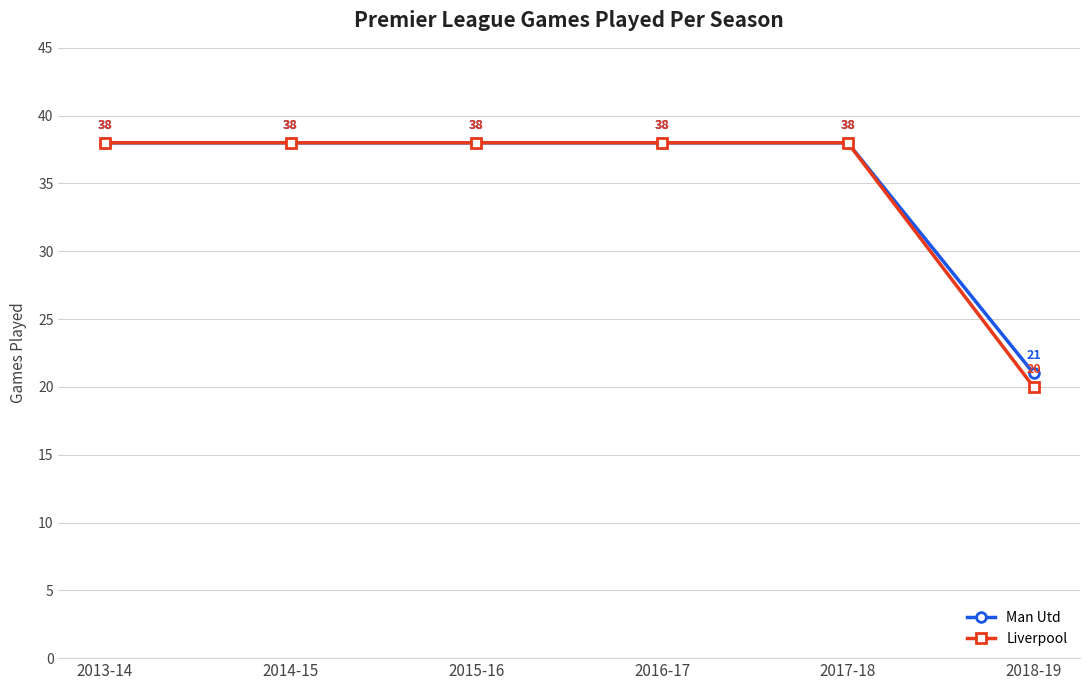

What value does the Liverpool series have at 2016-17, to the nearest 10?

40